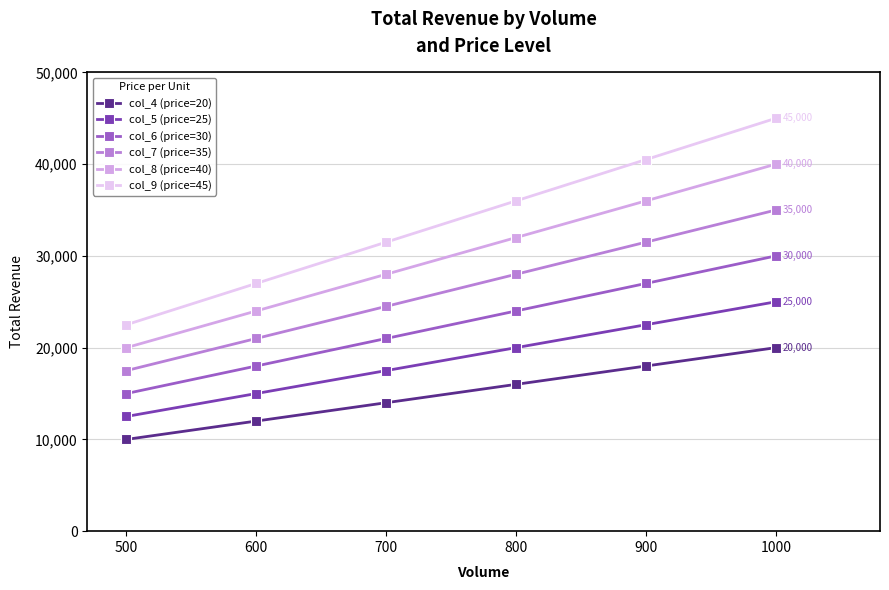

Which label corresponds to the largest value in the chart?

1000